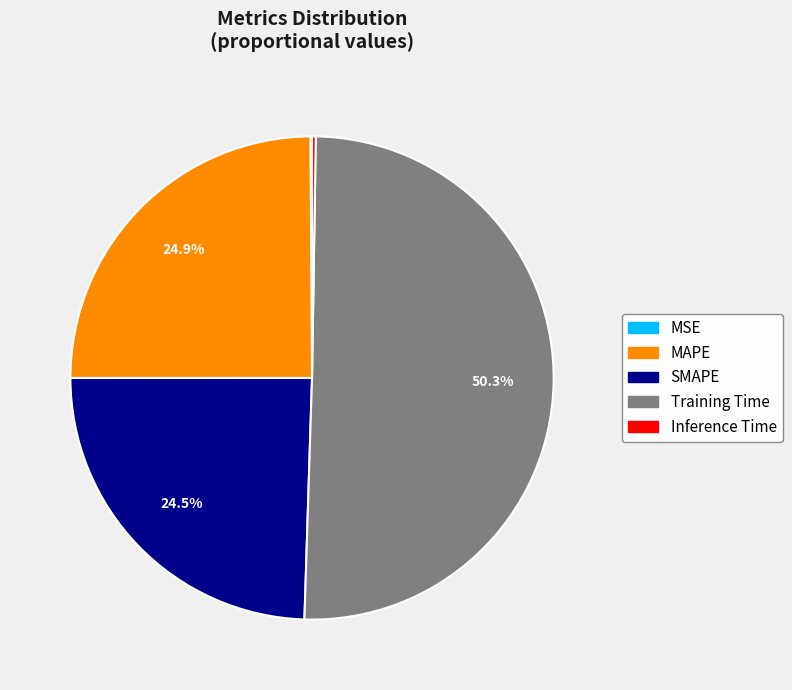

What percentage is NOT represented by Training Time?

49.7%